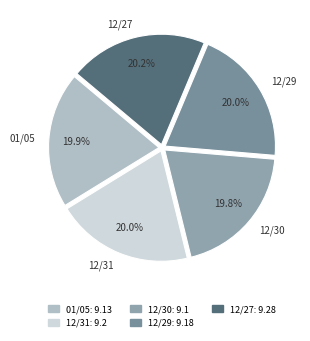

Count the number of slices in the pie.

5